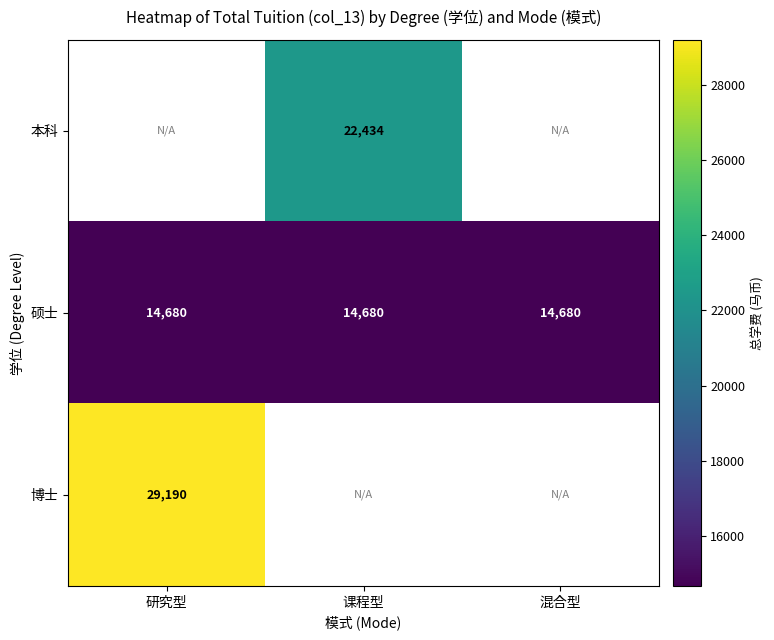

Which has a higher value, 研究型 or 课程型?

课程型